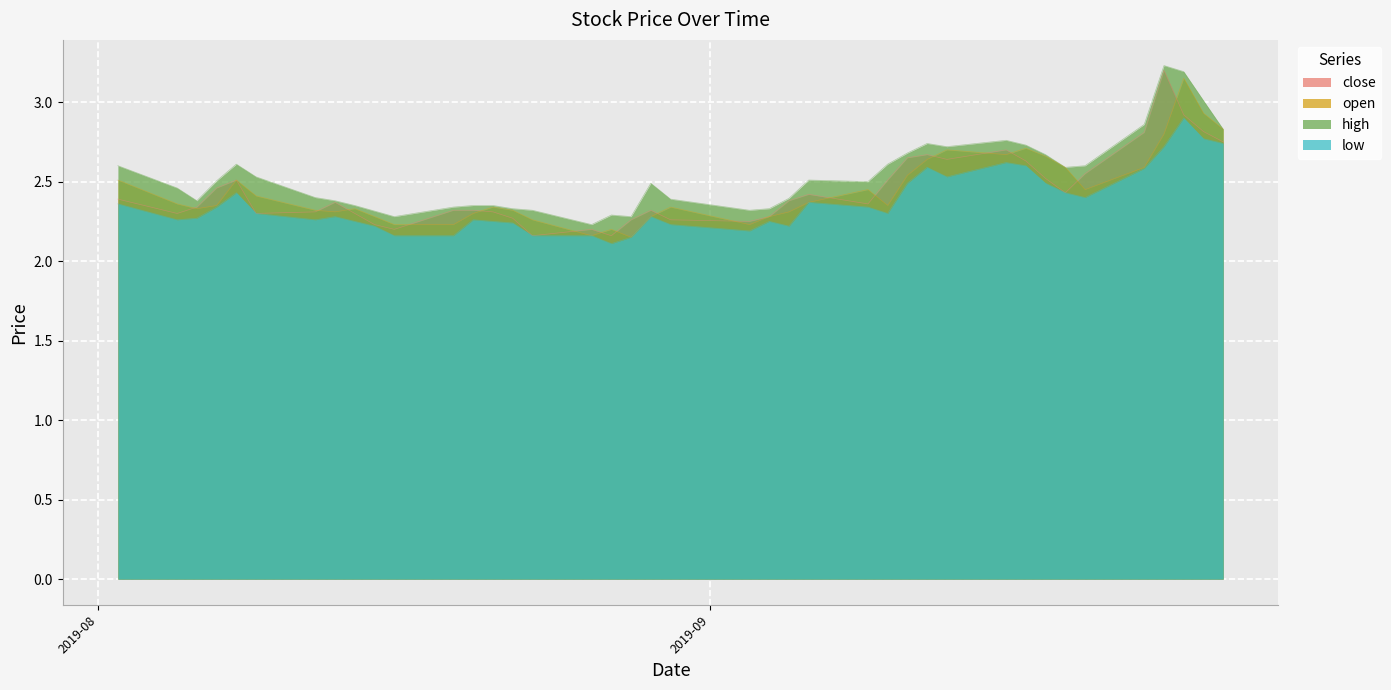

What is the maximum value shown in the chart?

3.2